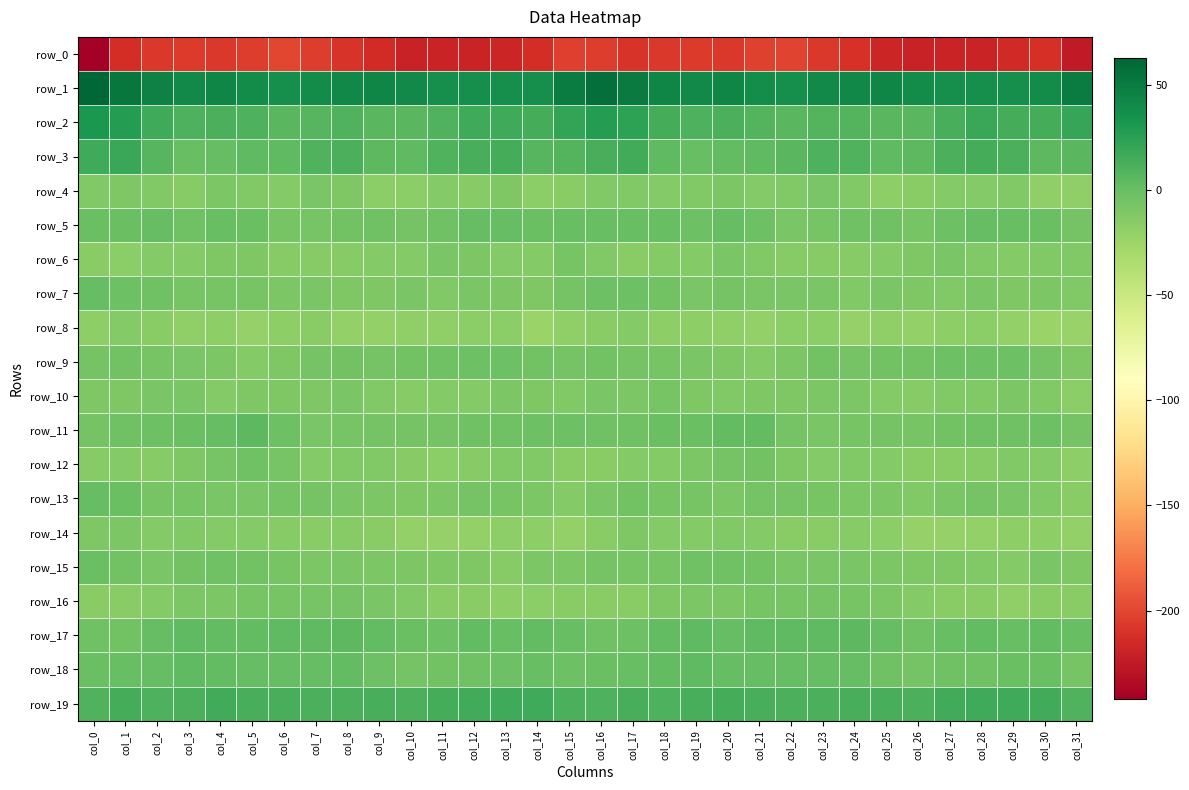

What is the difference between the maximum and minimum values in the row_4 series?

10.9